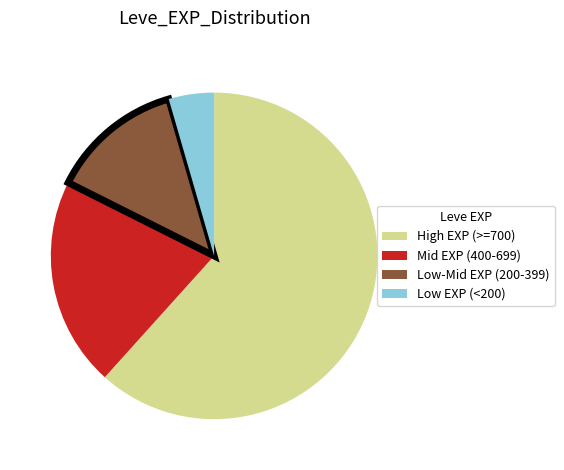

Is there a majority slice in this chart?

Yes